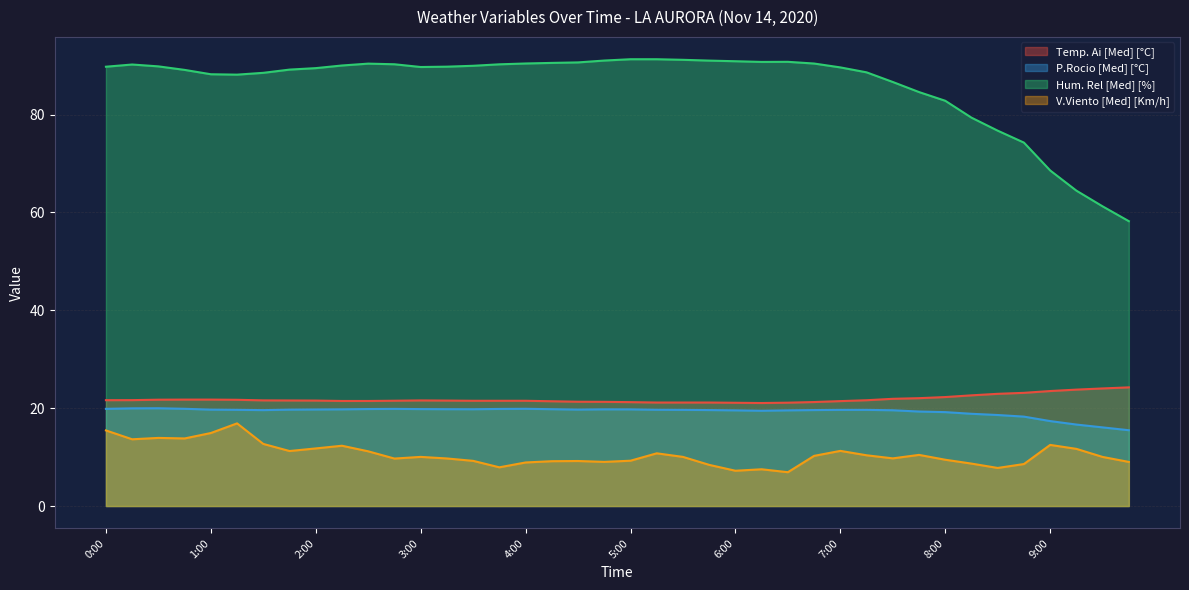

What is the label of the 21st point from the right?

4:45